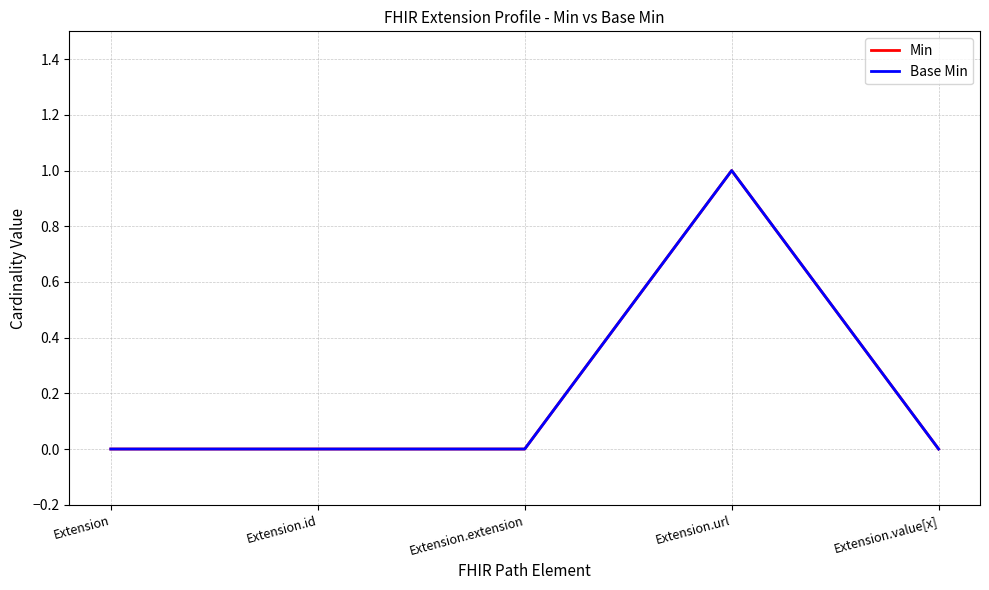

Is this an area chart (filled region under the line)?

No